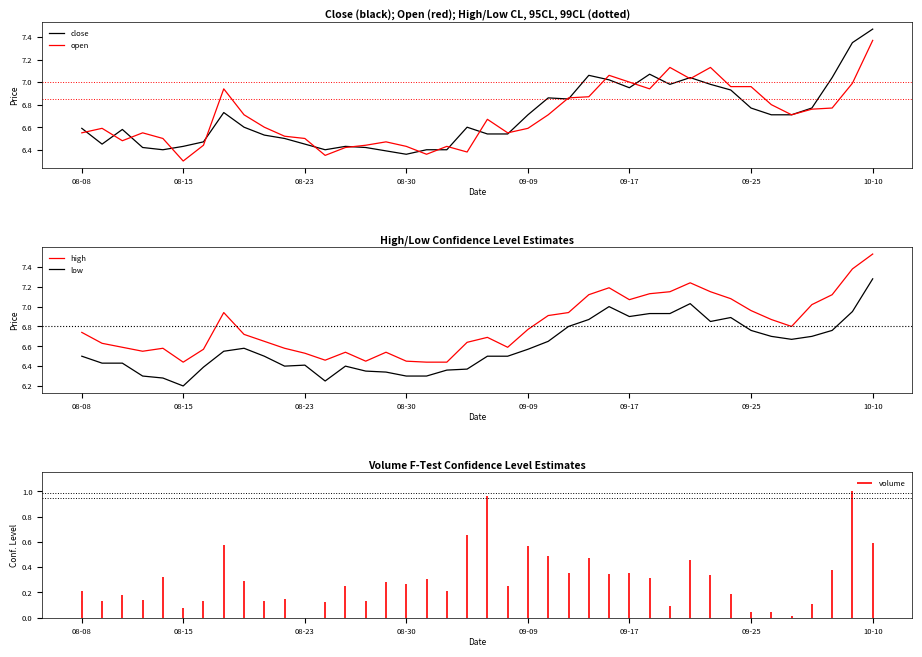

The open series shows 9.8 at 08-23. True or false?

False